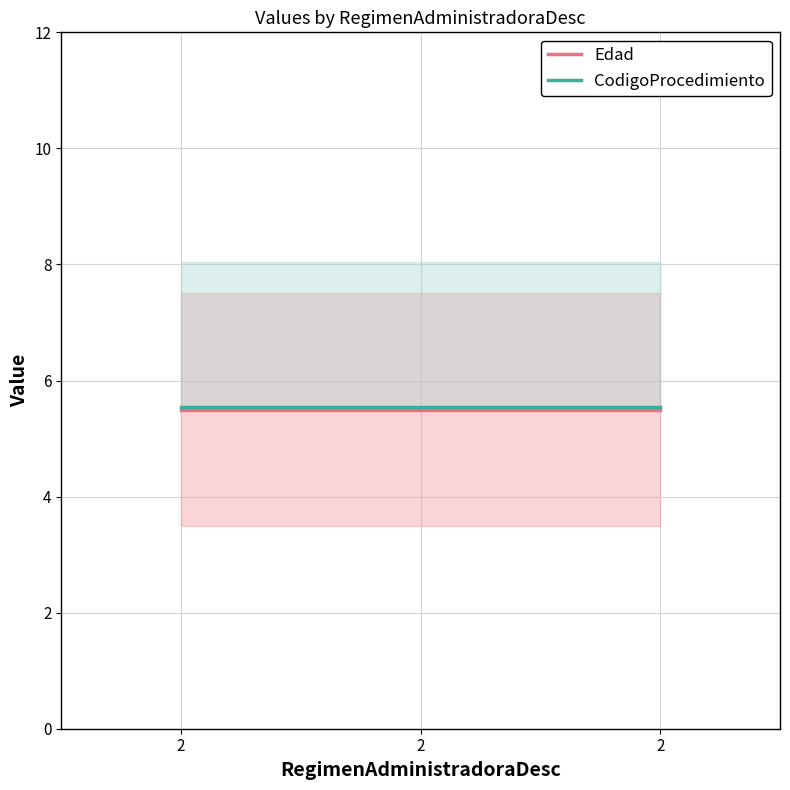

Which series has the largest total across all categories?

CodigoProcedimiento